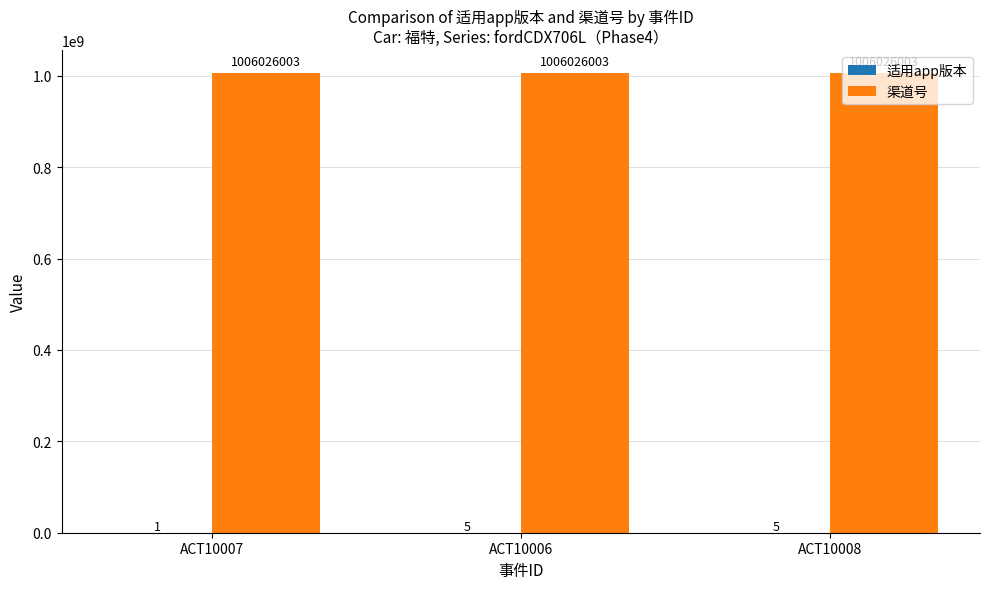

Which series has the largest total across all categories?

渠道号